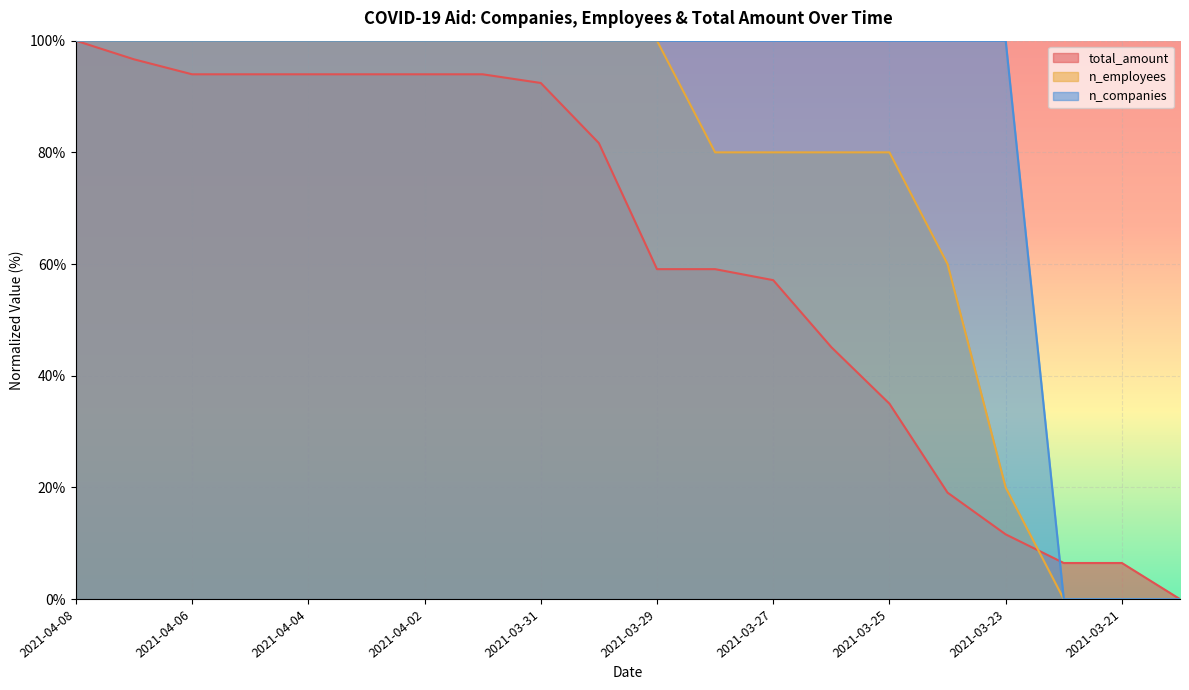

What is the difference between the maximum and minimum values in the n_companies series?

100.0